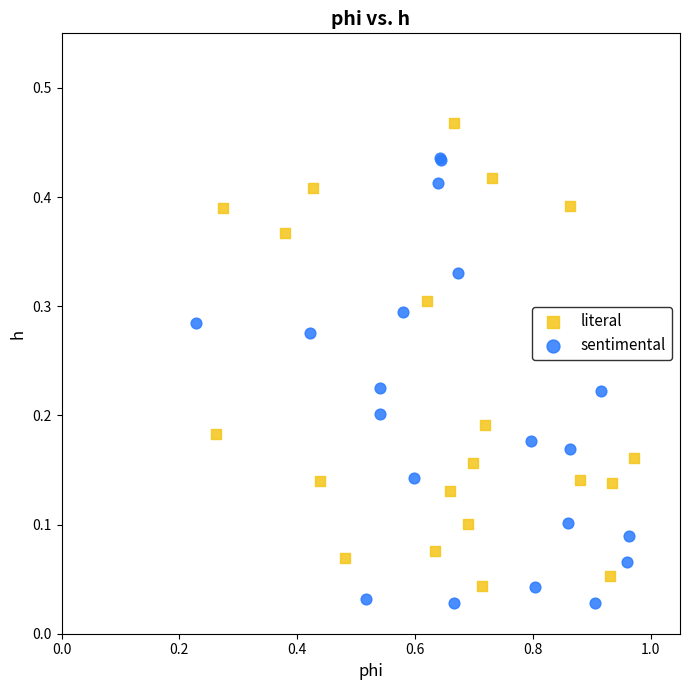

Which series reaches the maximum Y coordinate?

literal